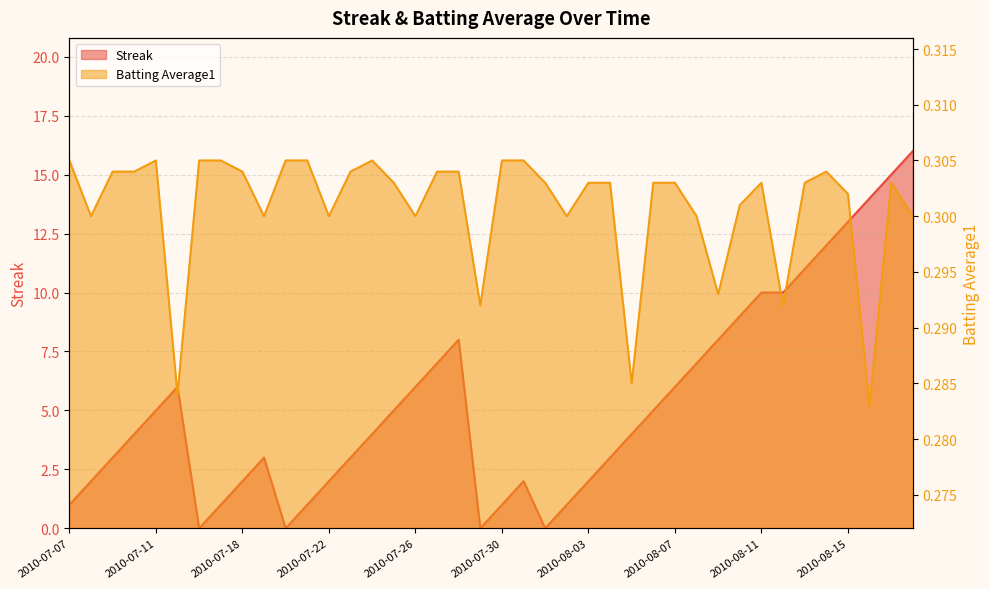

List the series in order of their overall mean, highest first.

Streak, Batting Average1